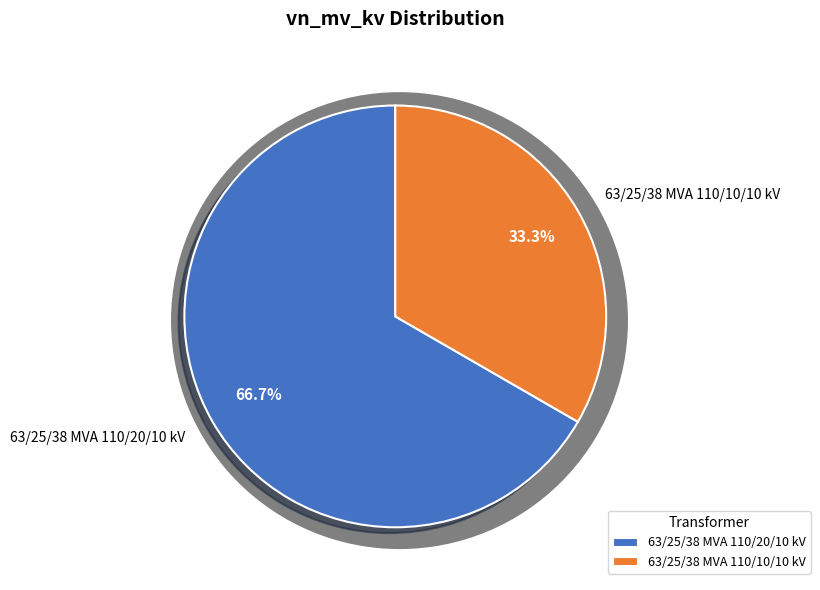

What is the majority slice?

63/25/38 MVA 110/20/10 kV